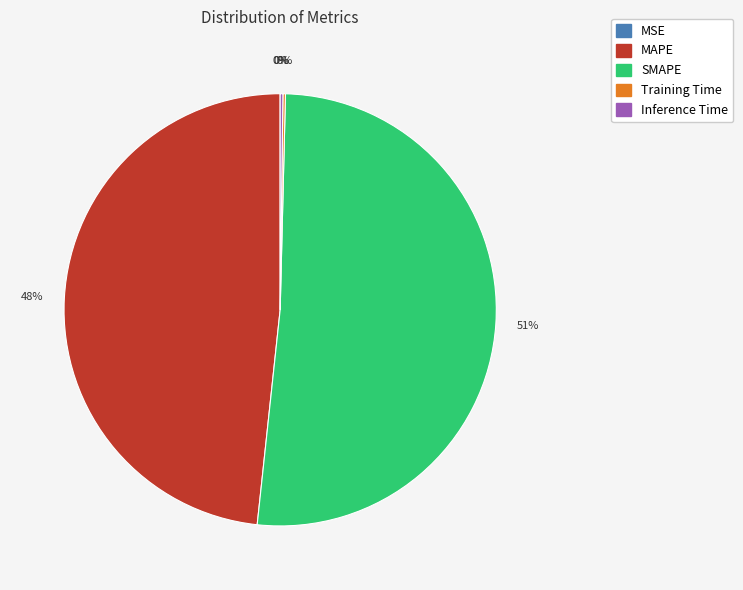

Which category has the biggest portion of the pie?

SMAPE